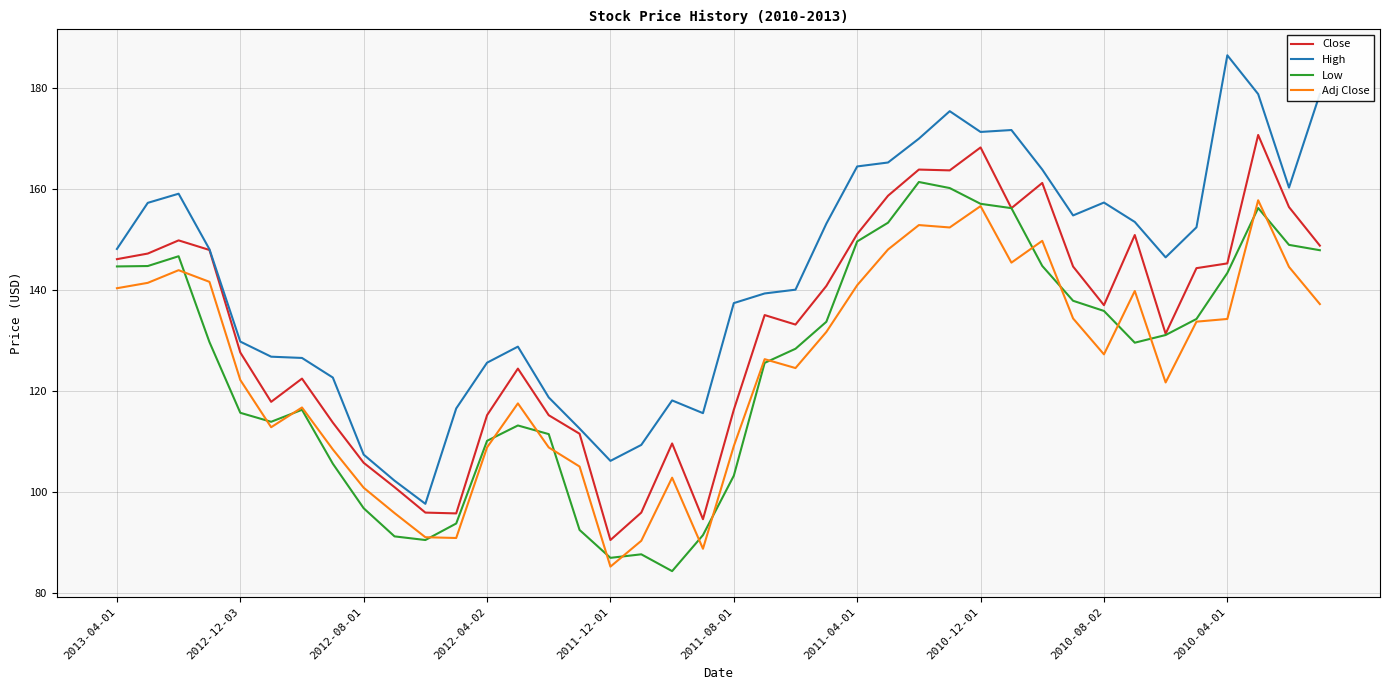

What is the lowest value of the Low series?

84.3